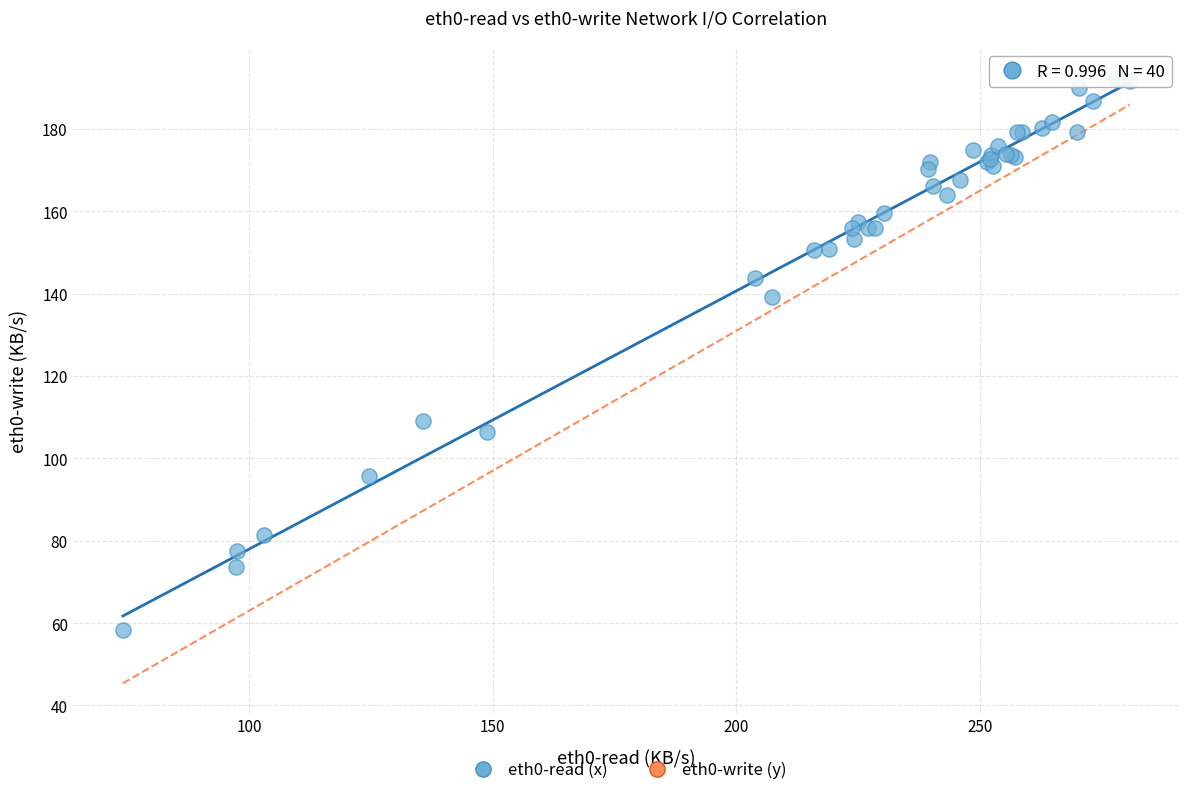

What Y value in the scatter plot is closest to 125?

139.1